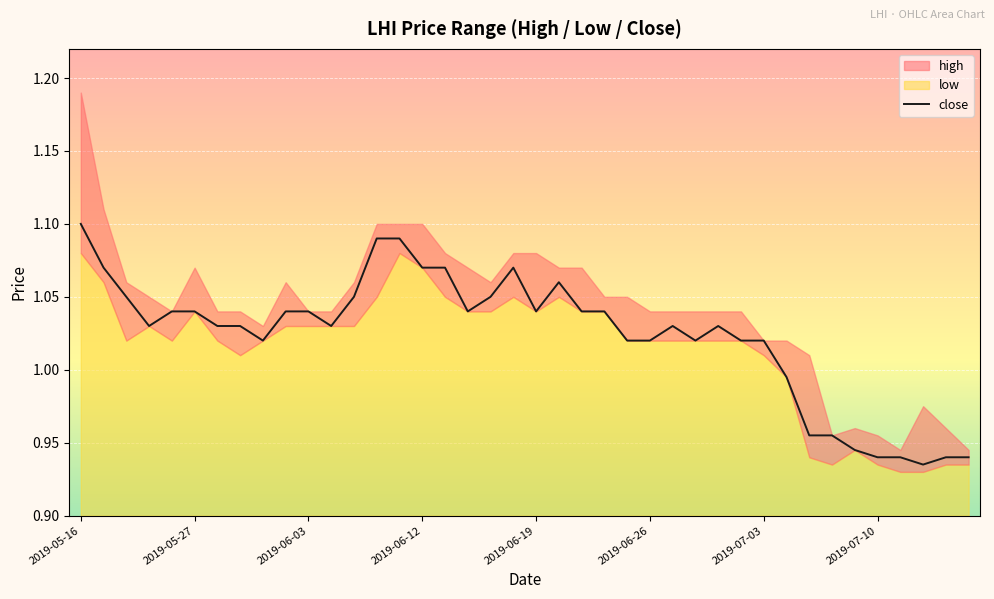

The close series shows 1.1 at 2019-05-16. True or false?

True